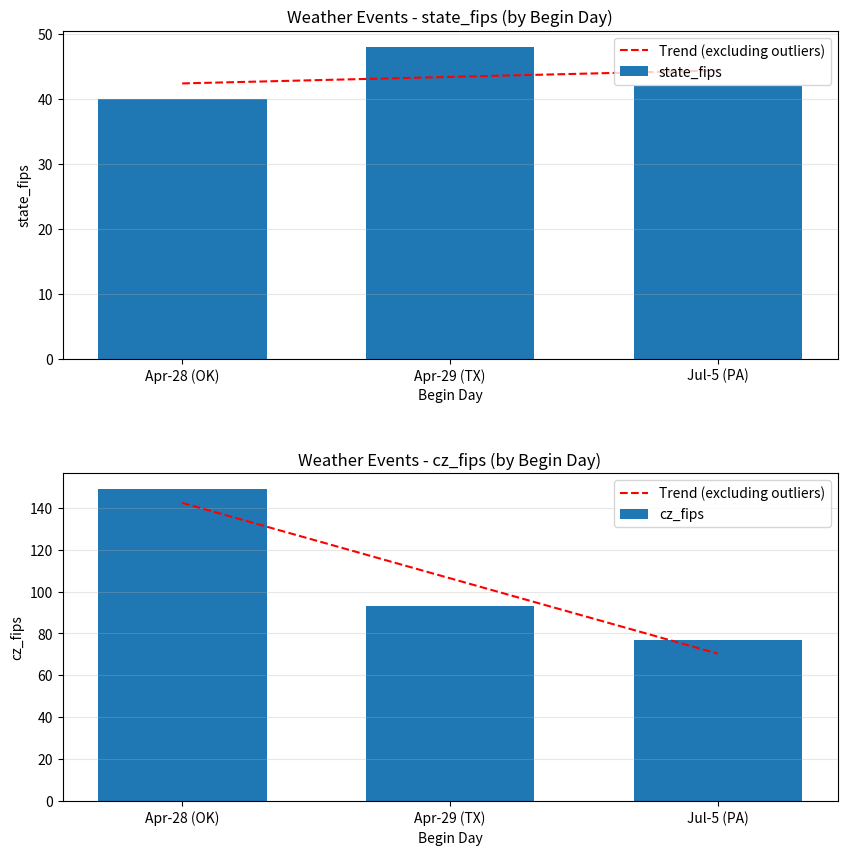

Is the value of cz_fips at Apr-28 (OK) greater than the value of Trend (excluding outliers) at Jul-5 (PA)?

Yes